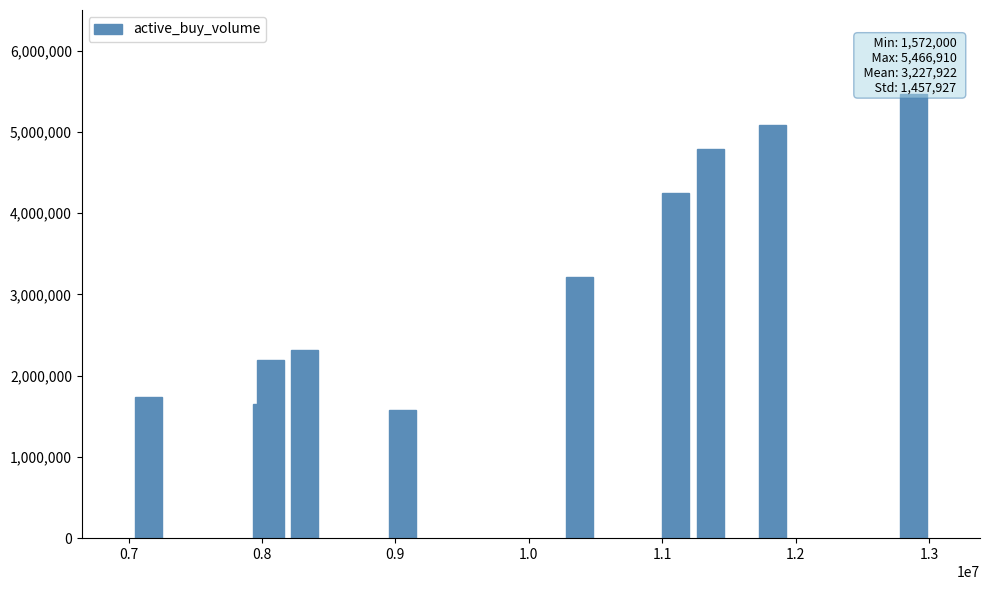

What is the minimum value shown in the chart?

1572000